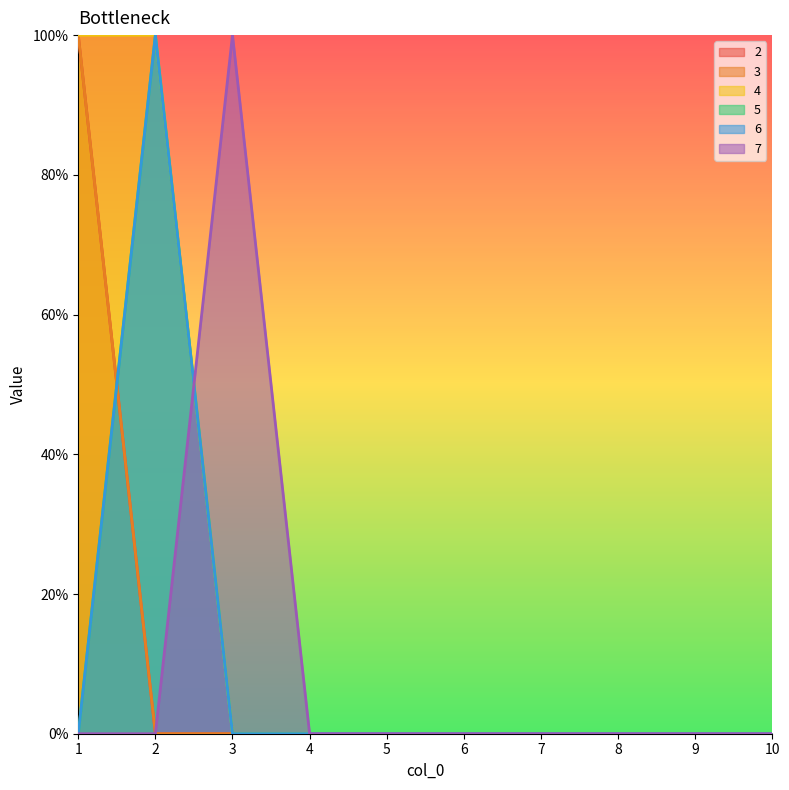

Rank the categories by 6 value from lowest to highest.

1, 3, 4, 5, 6, 7, 8, 9, 10, 2